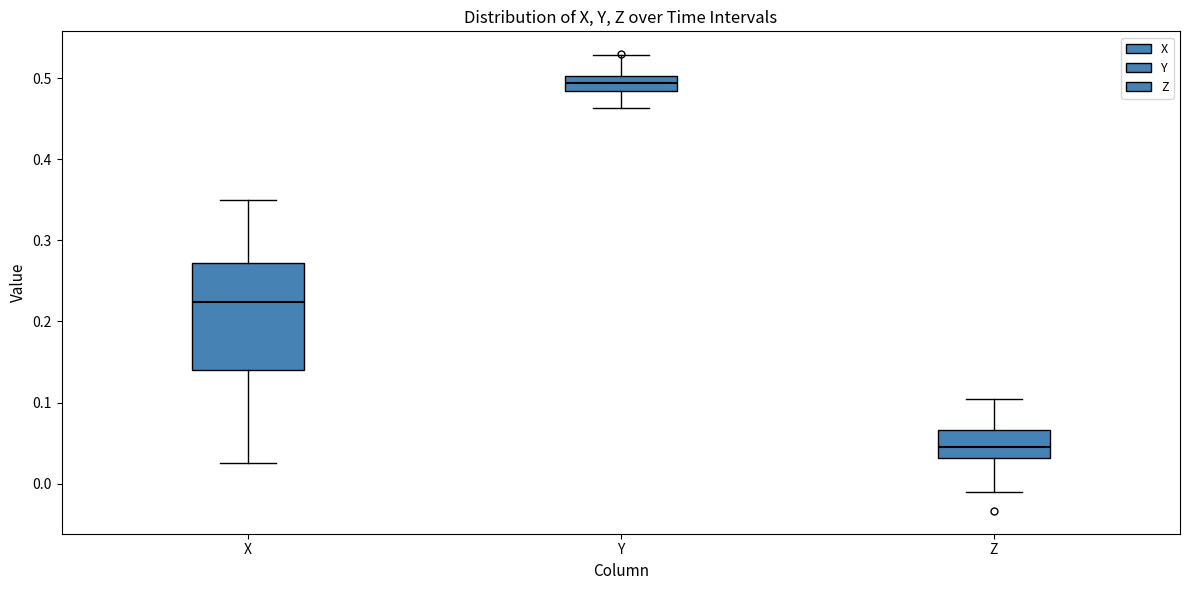

Reading left to right, read every box against the y-axis: the position of its median line, the range the box covers, and the ends of its whiskers. The values are not printed on the chart, so give them approximately, as read against the axis.

X: median 0.22, box 0.14 to 0.27, whiskers 0.03 to 0.35
Y: median 0.49, box 0.48 to 0.50, whiskers 0.46 to 0.53
Z: median 0.05, box 0.03 to 0.07, whiskers -0.01 to 0.10